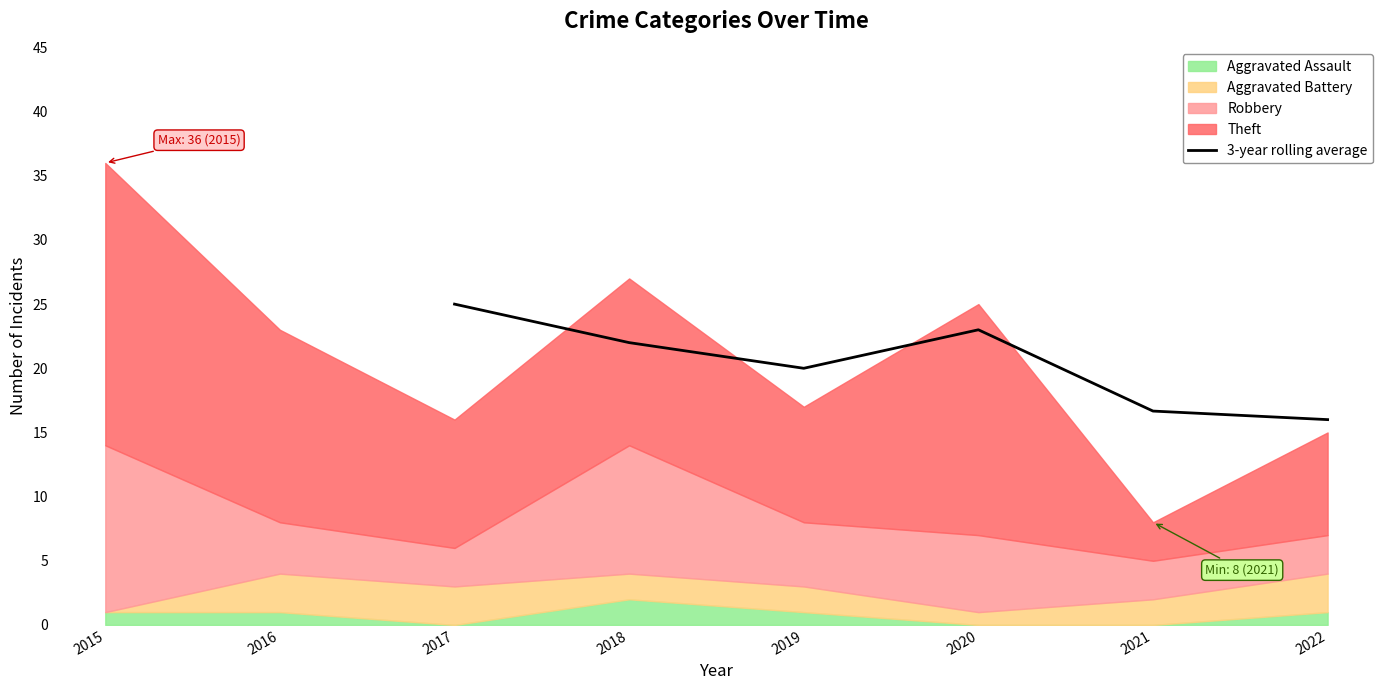

Is it true that 3-year rolling average equals 23.0 at 2020?

True